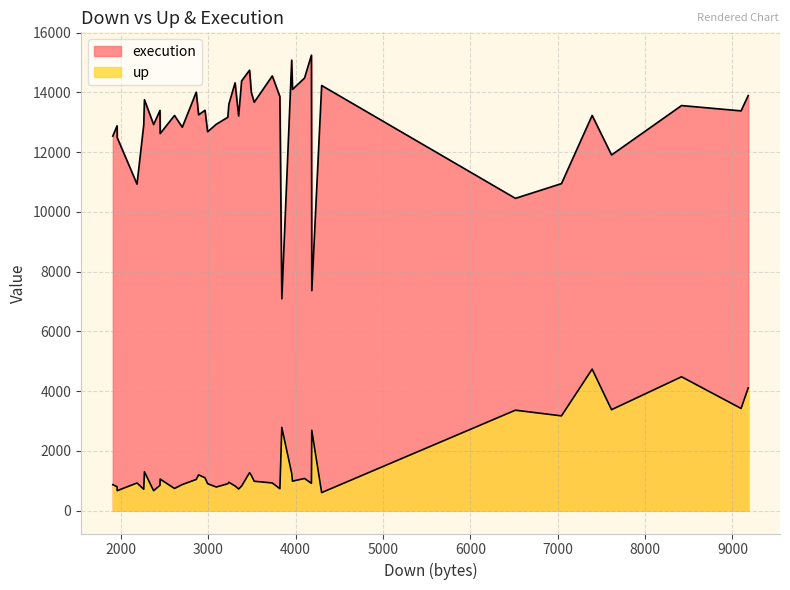

Rank the series by their maximum value, from highest to lowest.

execution, up